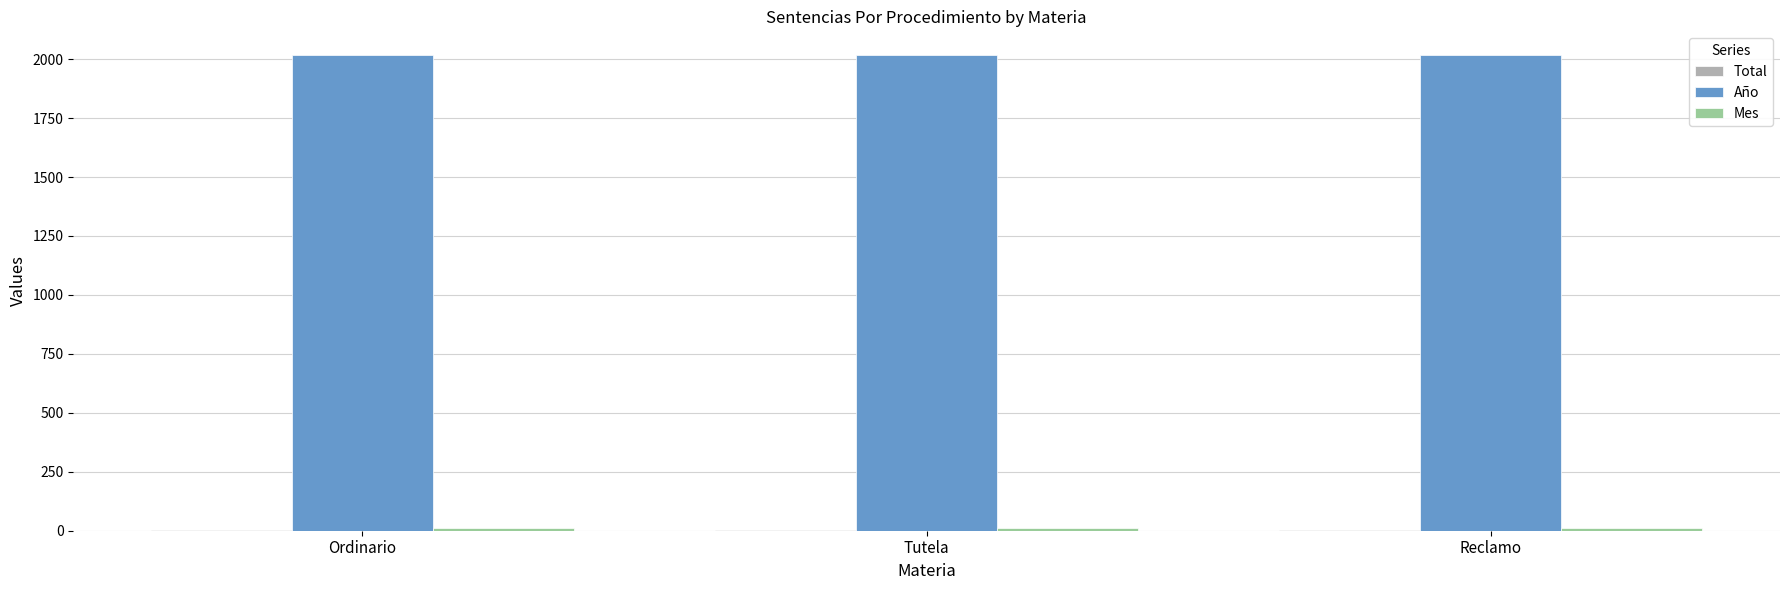

The value of Año at Reclamo is 1156. True or false?

False